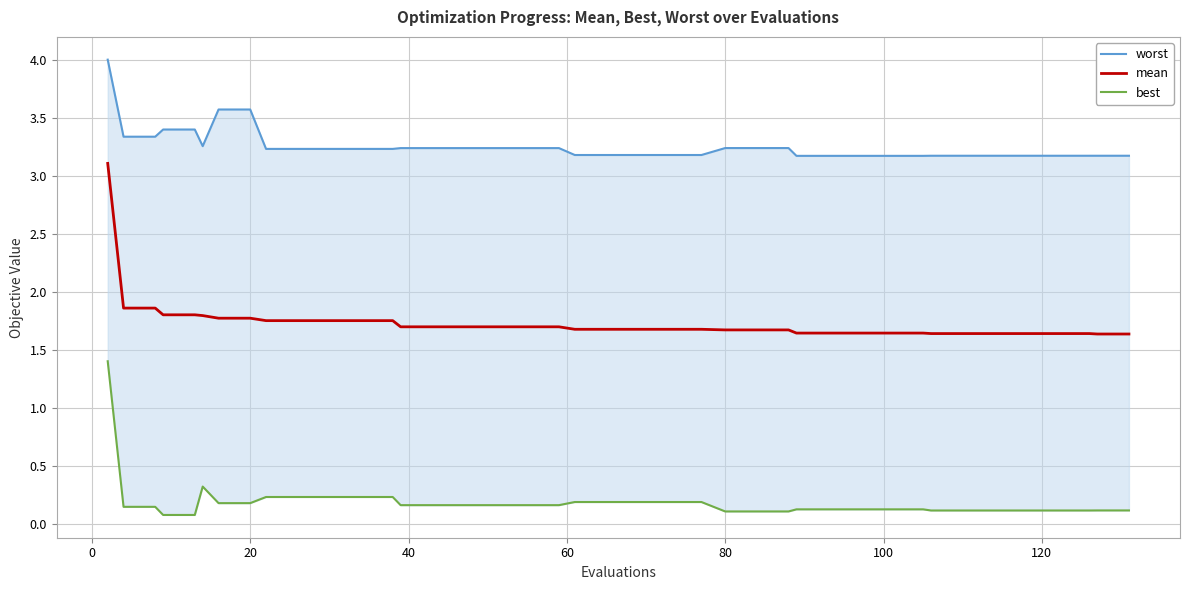

What is the greatest value displayed?

4.0